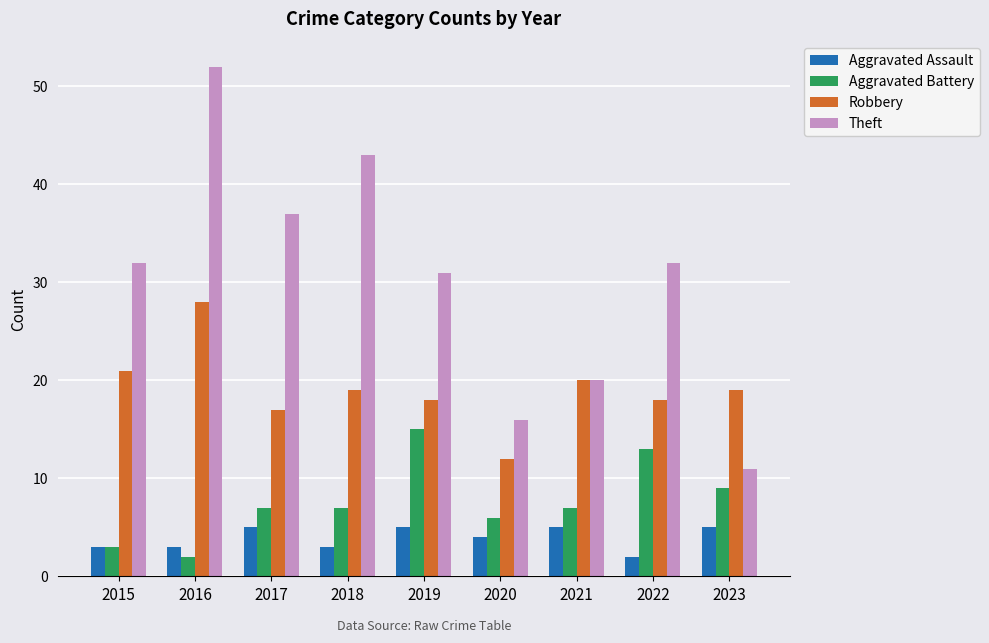

How many series are shown in this chart?

4